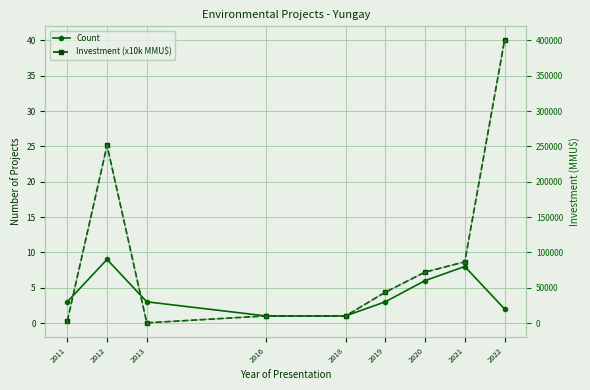

The Count series shows 3.0 at 2011. True or false?

True